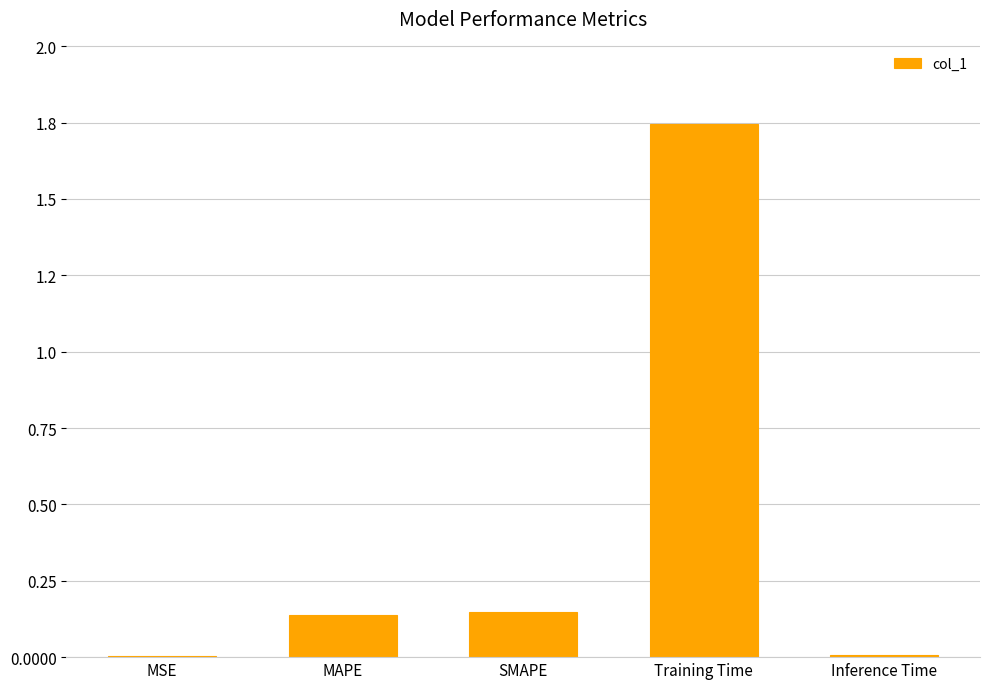

What is the difference between the values at SMAPE and Inference Time?

0.1